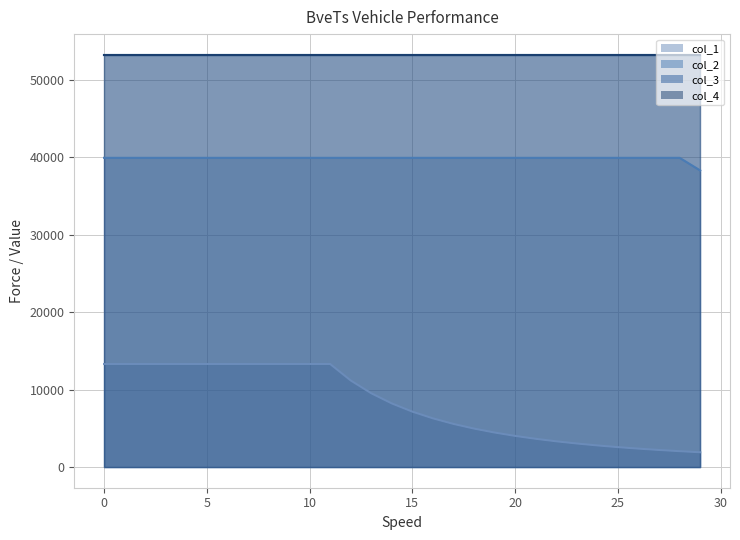

True or false: col_2_line and col_4_line intersect in this chart.

False